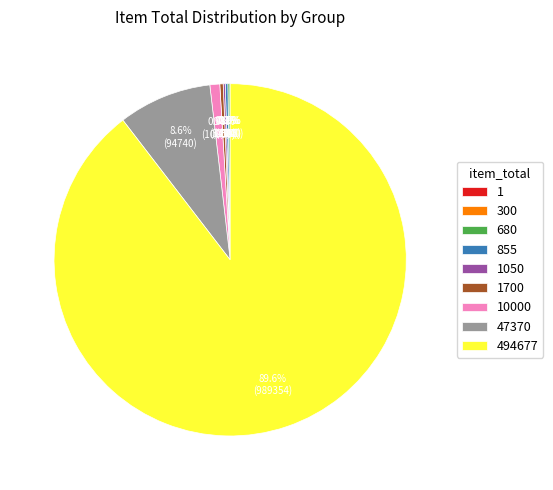

To the nearest percent, what is the difference between the largest and smallest slice percentages?

90%